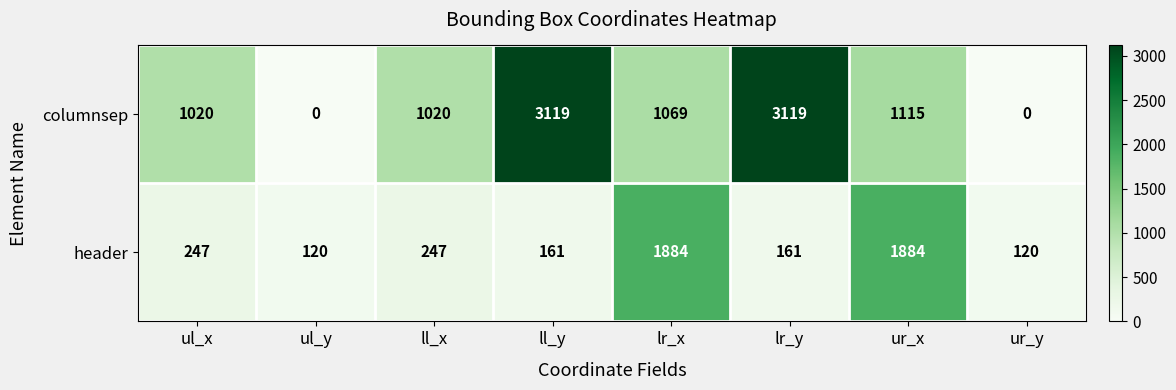

Which series has the largest total across all categories?

columnsep